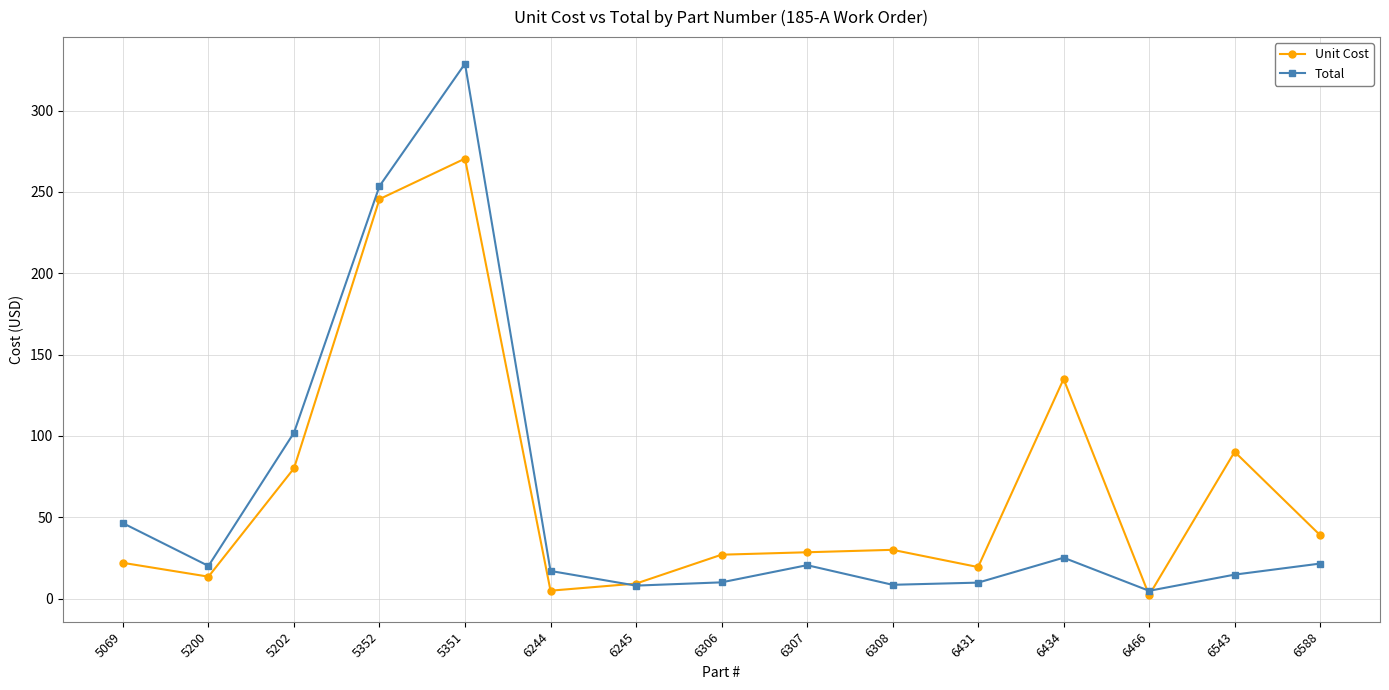

What is the difference between the second highest and minimum values in the Unit Cost series?

243.5